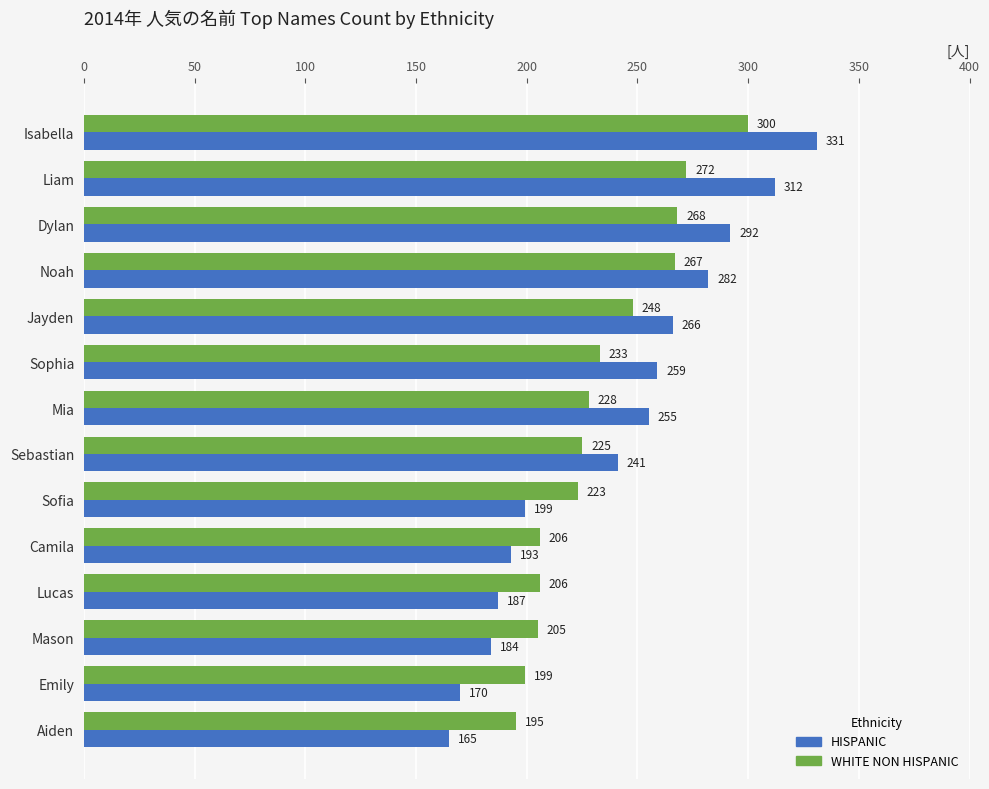

What is the highest value of the WHITE NON HISPANIC series?

300